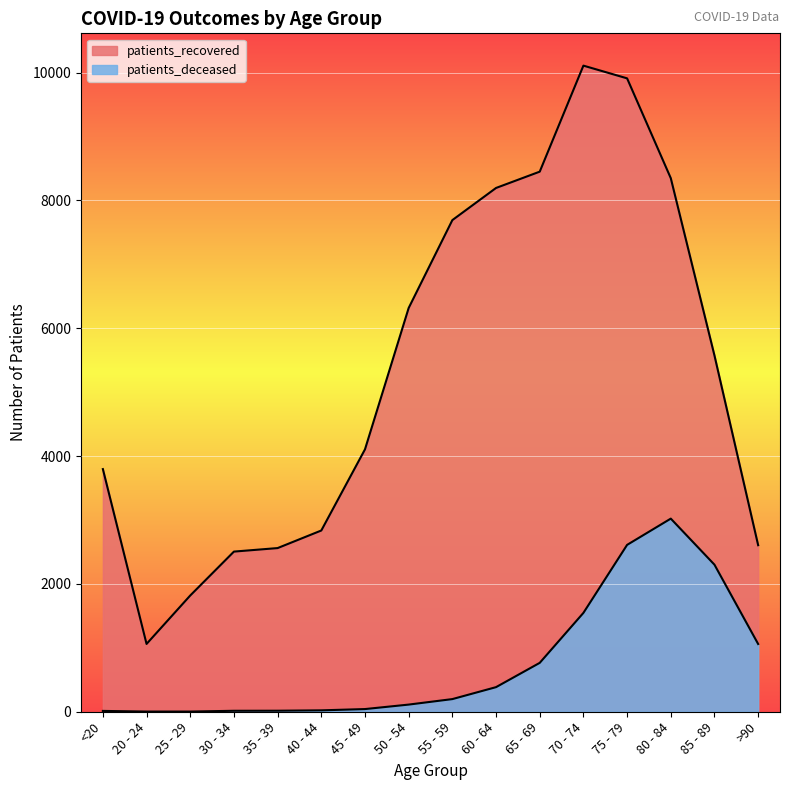

At which label is patients_deceased closest to 1512?

70 - 74